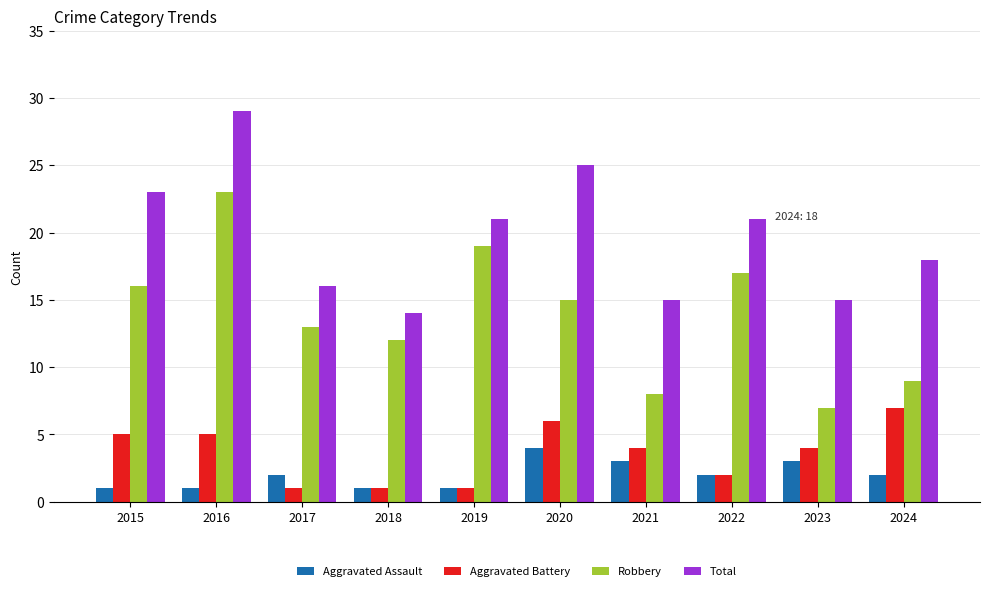

How many distinct data groups are displayed?

4